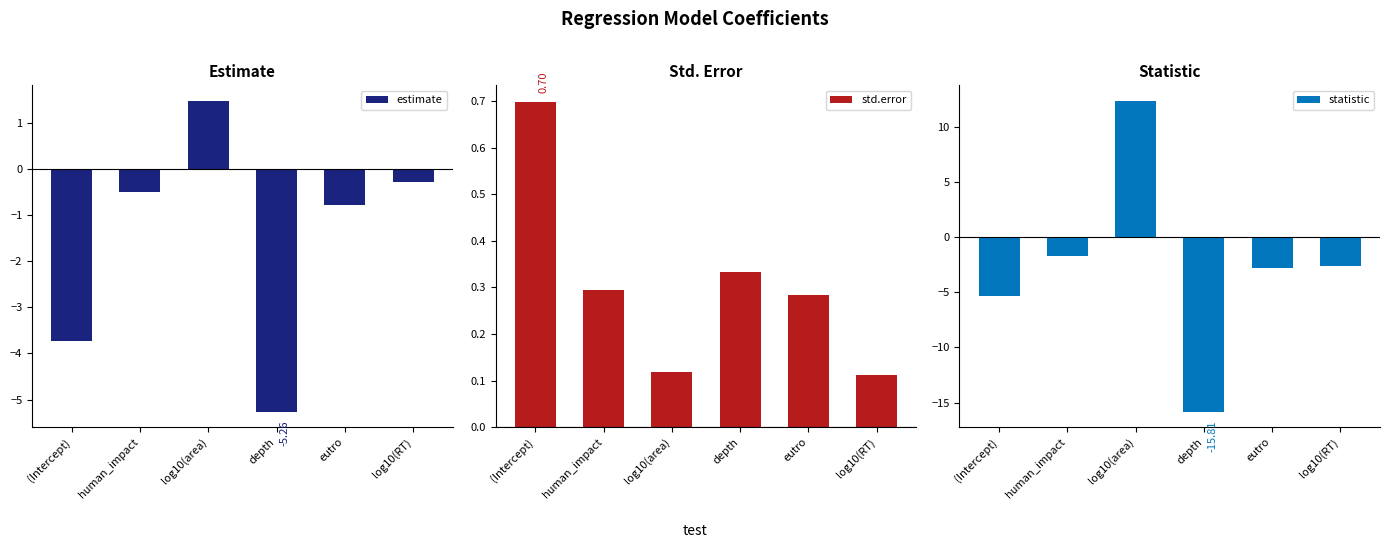

The value of estimate at human_impact is -0.5. True or false?

True